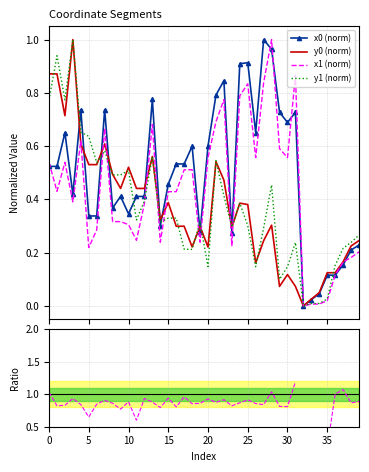

How many intersections are there between y1 (norm) and x0 (norm)?

12